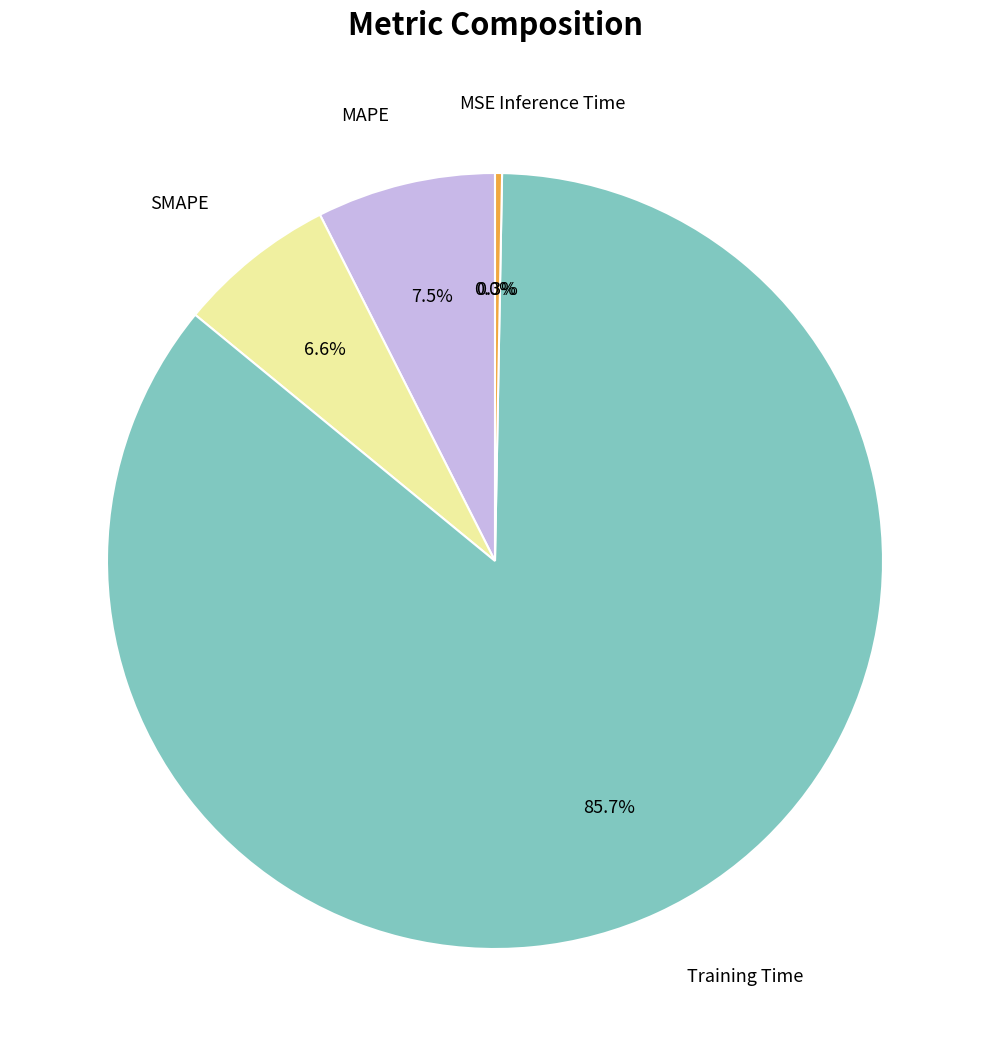

Is there a majority slice in this chart?

Yes